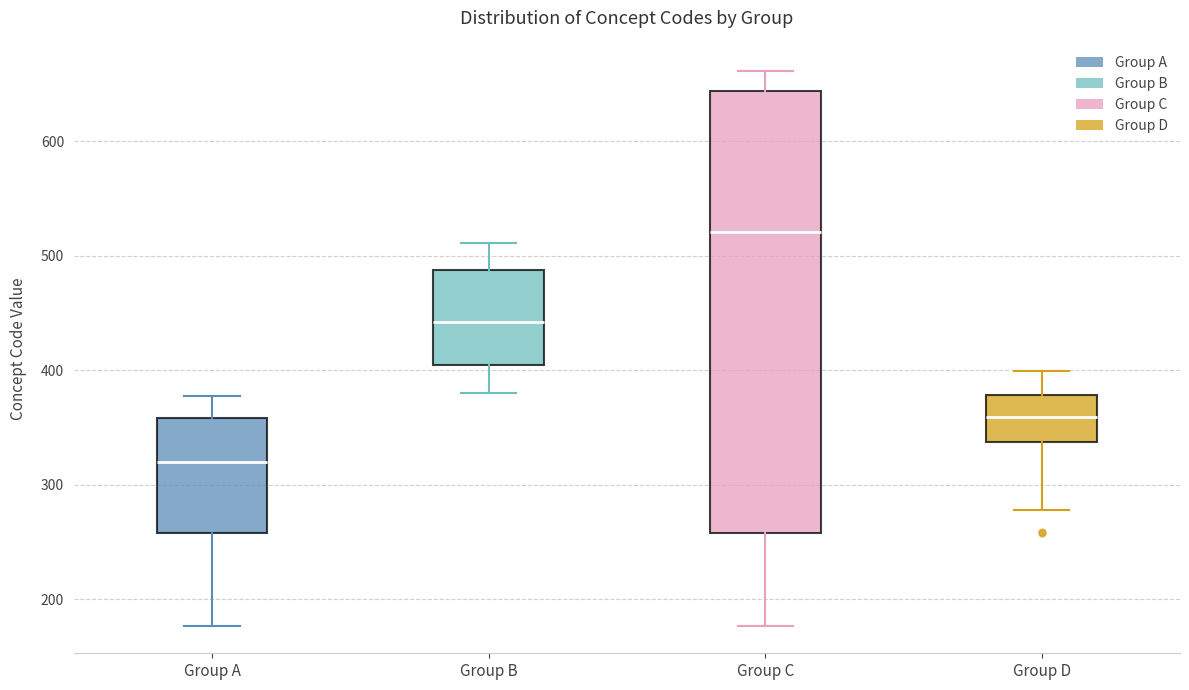

Reading left to right, read every box against the y-axis: the position of its median line, the range the box covers, and the ends of its whiskers. The values are not printed on the chart, so give them approximately, as read against the axis.

Group A: median 320, box 260 to 360, whiskers 180 to 380
Group B: median 440, box 400 to 490, whiskers 380 to 510
Group C: median 520, box 260 to 640, whiskers 180 to 660
Group D: median 360, box 340 to 380, whiskers 280 to 400